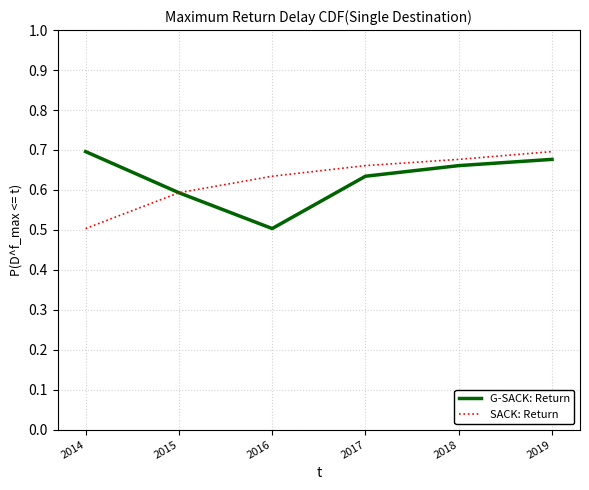

What is the minimum value for SACK: Return?

0.5